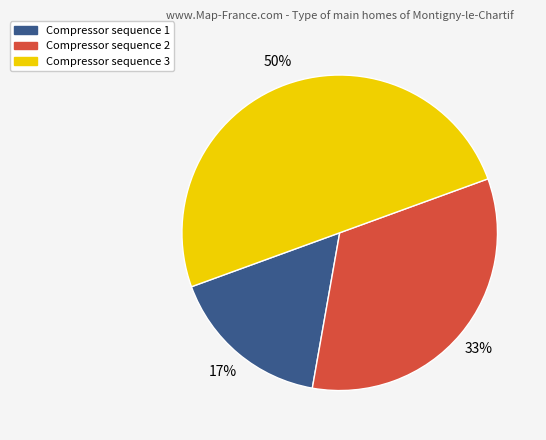

Count the number of slices in the pie.

3